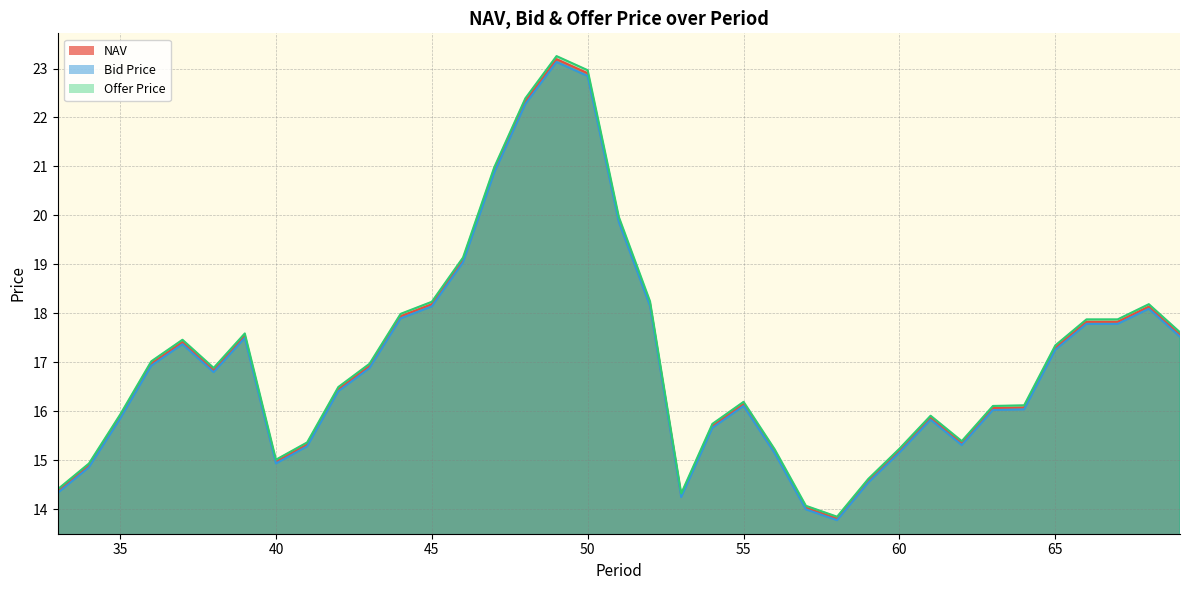

List the labels in order of Offer Price value, largest first.

49, 50, 48, 47, 51, 46, 52, 45, 68, 44, 67, 66, 69, 39, 37, 65, 36, 43, 38, 42, 55, 64, 63, 35, 61, 54, 62, 41, 60, 56, 40, 34, 59, 33, 53, 57, 58